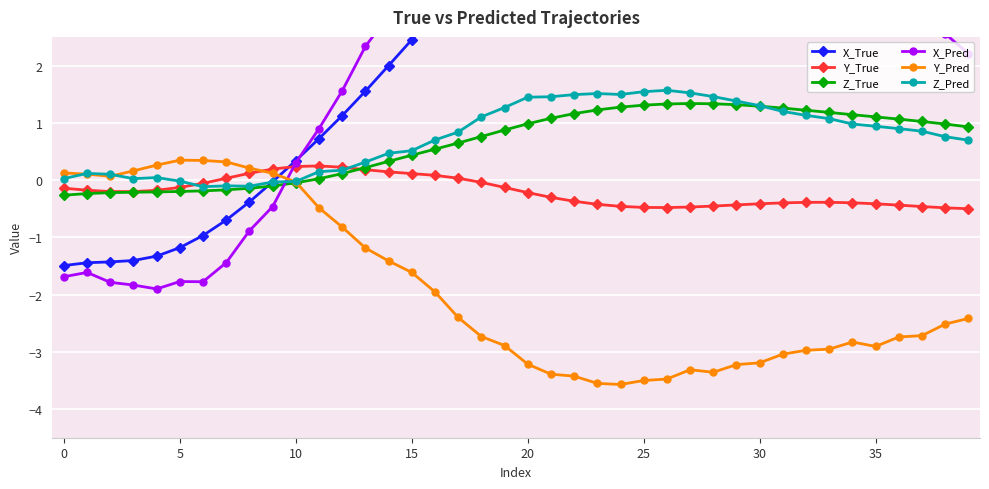

What are all the series names shown in the legend?

X_True, Y_True, Z_True, X_Pred, Y_Pred, Z_Pred